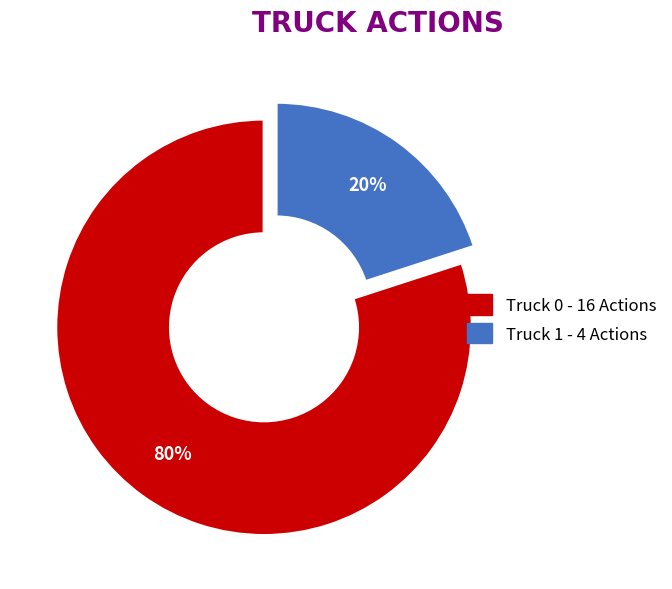

Is there any slice that represents more than half of the pie?

Yes